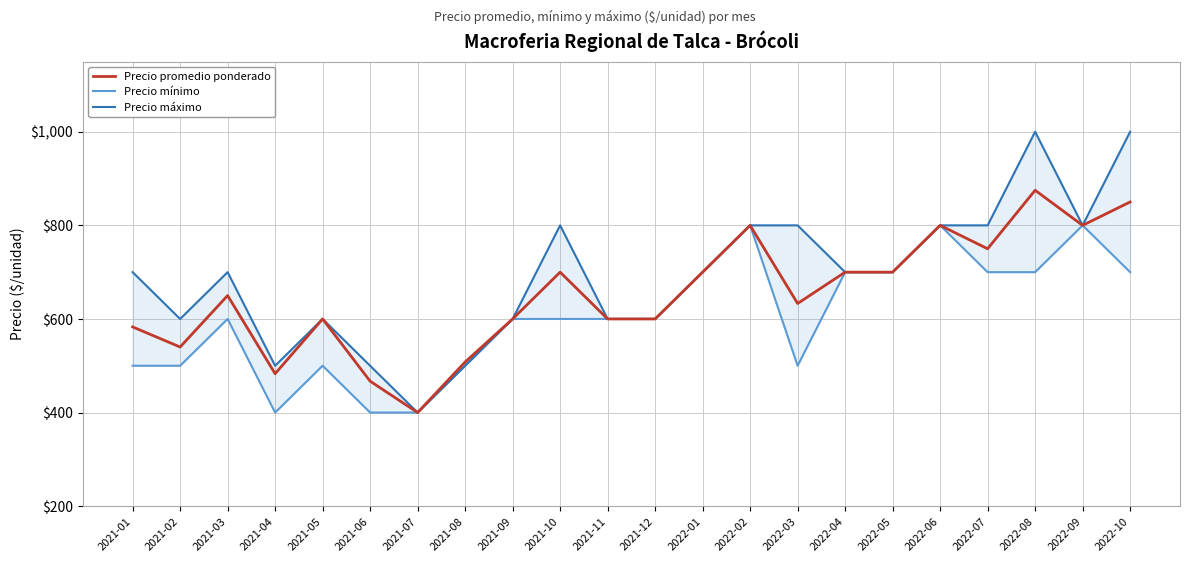

What is the value of the Precio máximo point at the 6th from the left?

500